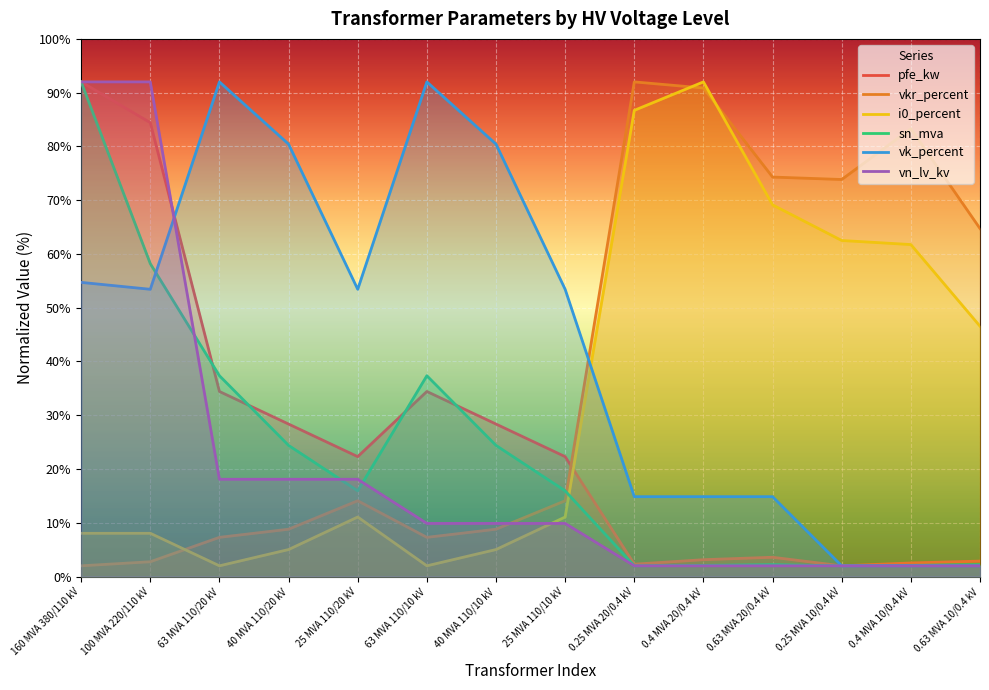

Which series has the largest total across all categories?

vk_percent